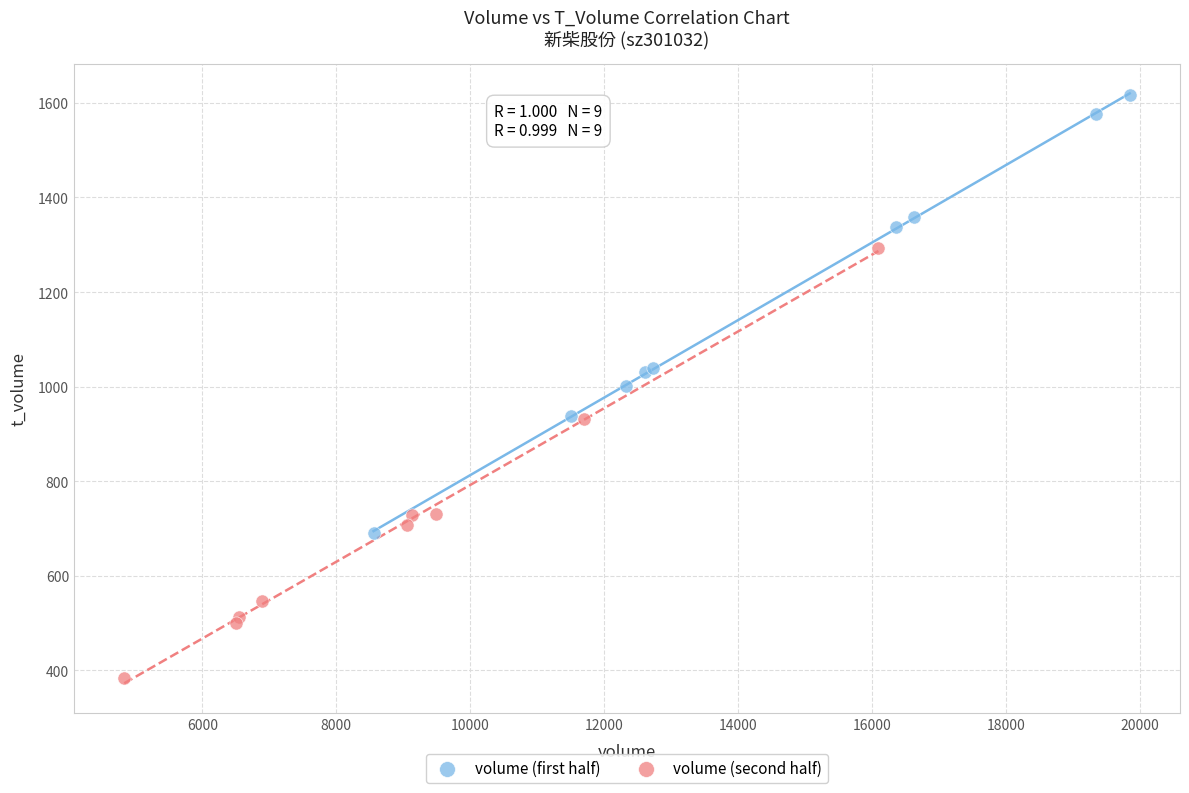

Which series reaches the minimum Y coordinate?

volume (second half)